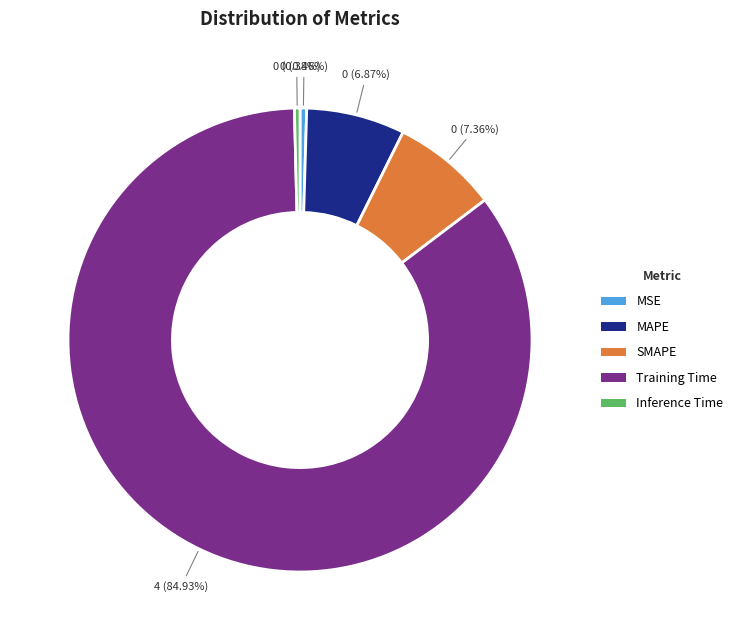

The MSE slice represents 0% of the pie. True or false?

True